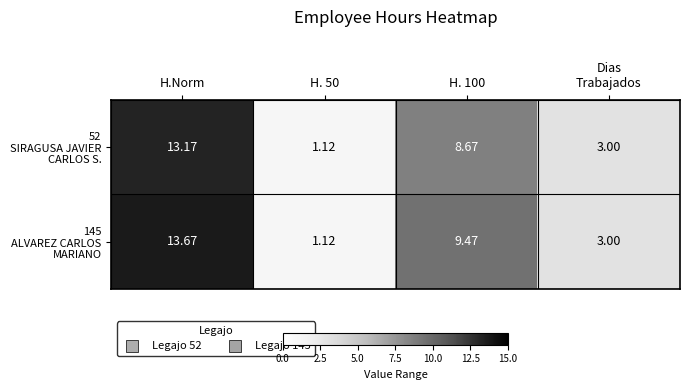

How many categories are shown in the chart?

4